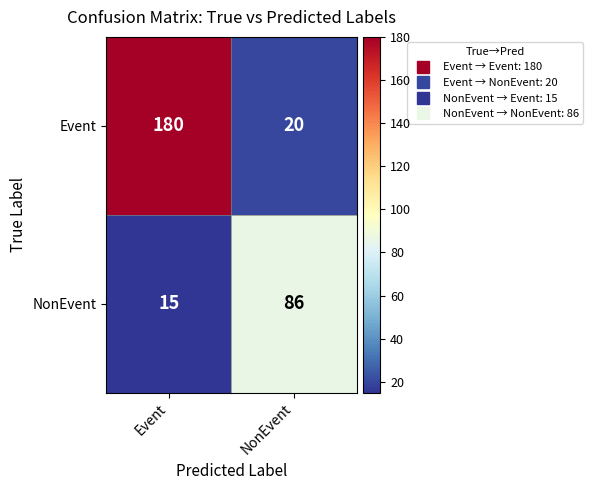

Is it true that Event equals 20 at NonEvent?

True